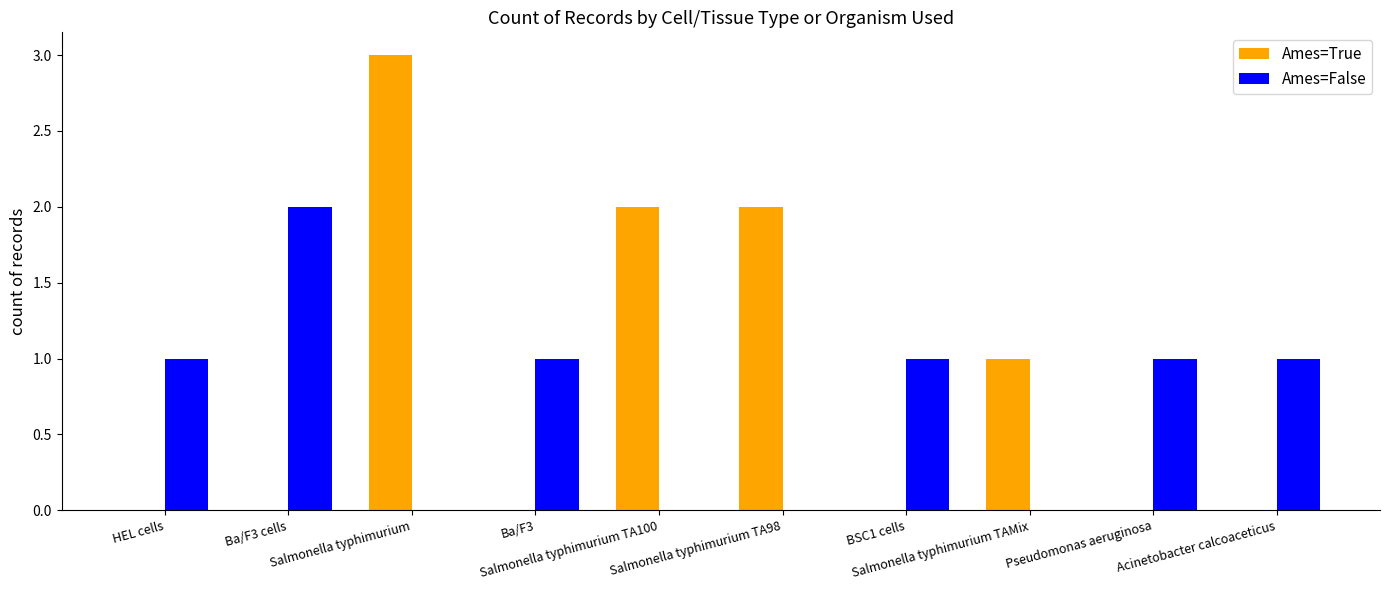

How many categories are shown in the chart?

10